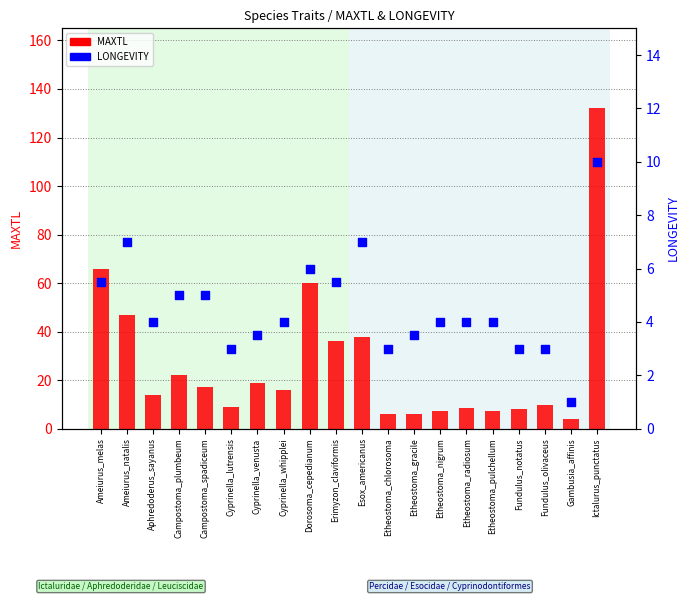

Which series contains the lowest Y value?

LONGEVITY